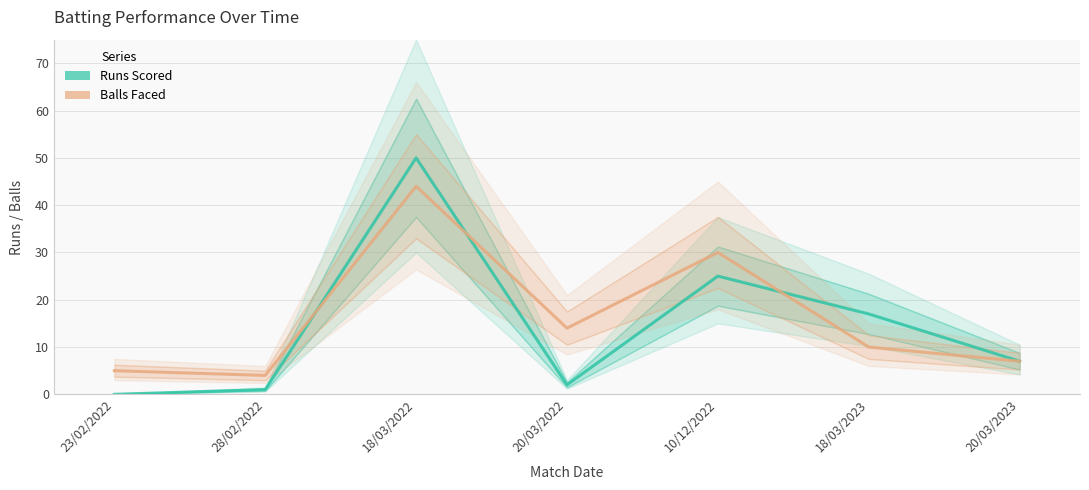

Rank the series by their maximum value, from lowest to highest.

Balls Faced, Runs Scored